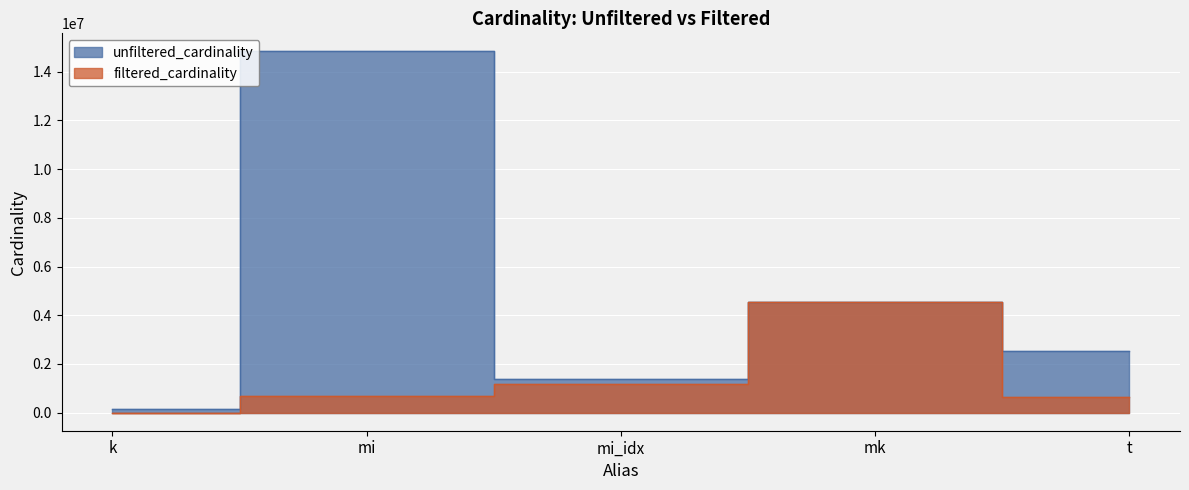

List the series in order of their peak value, highest first.

unfiltered_cardinality, filtered_cardinality